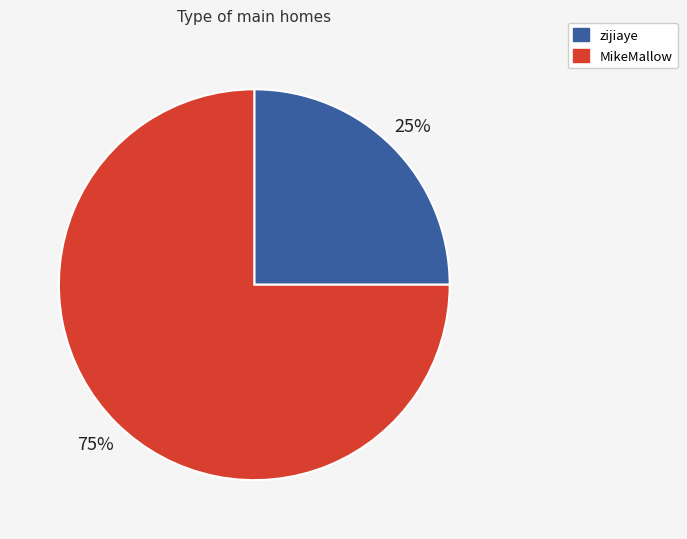

How many slices are in this pie chart?

2